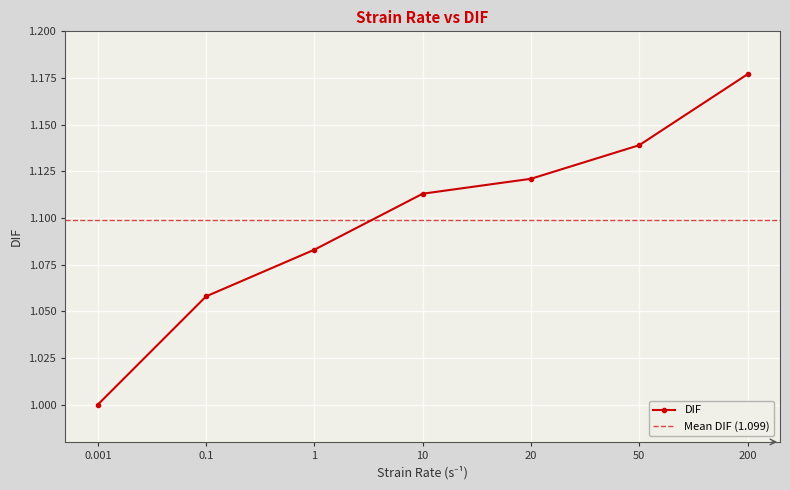

List the labels in order of value, largest first.

200, 50, 20, 10, 1, 0.1, 0.001